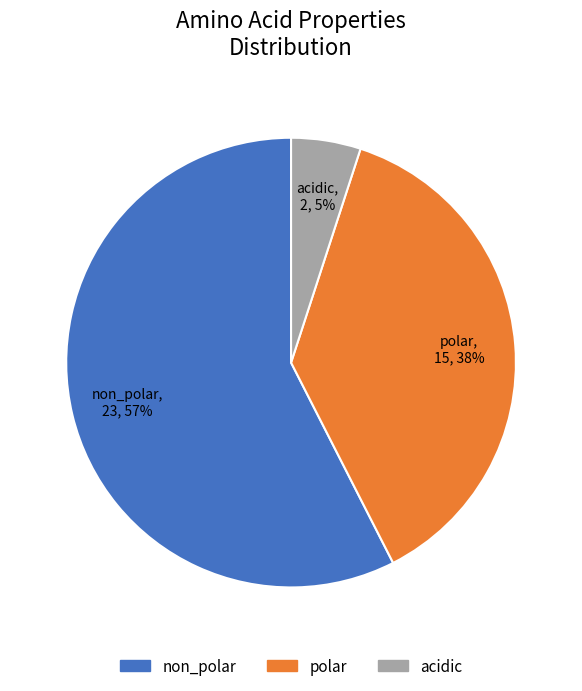

To the nearest percent, what is the average slice percentage?

33%